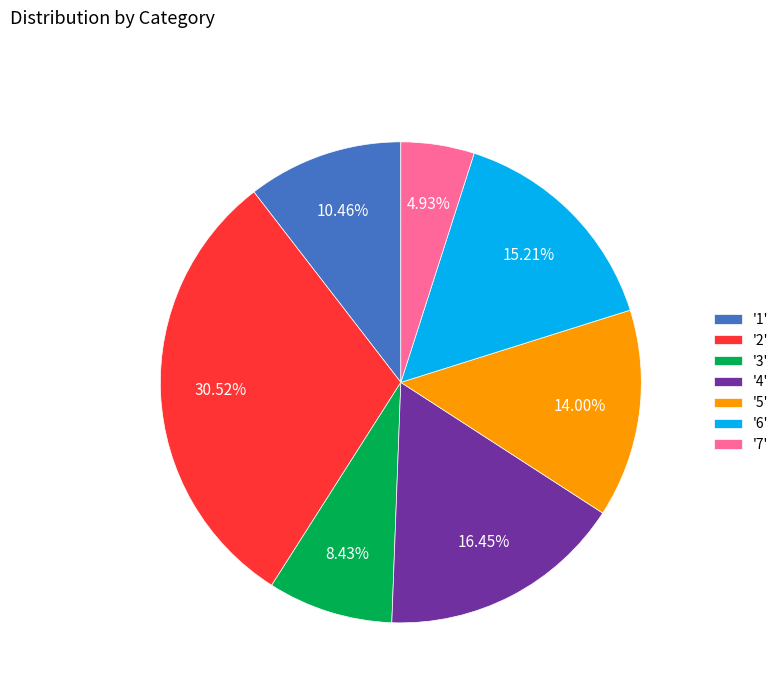

How many segments does this pie chart have?

7